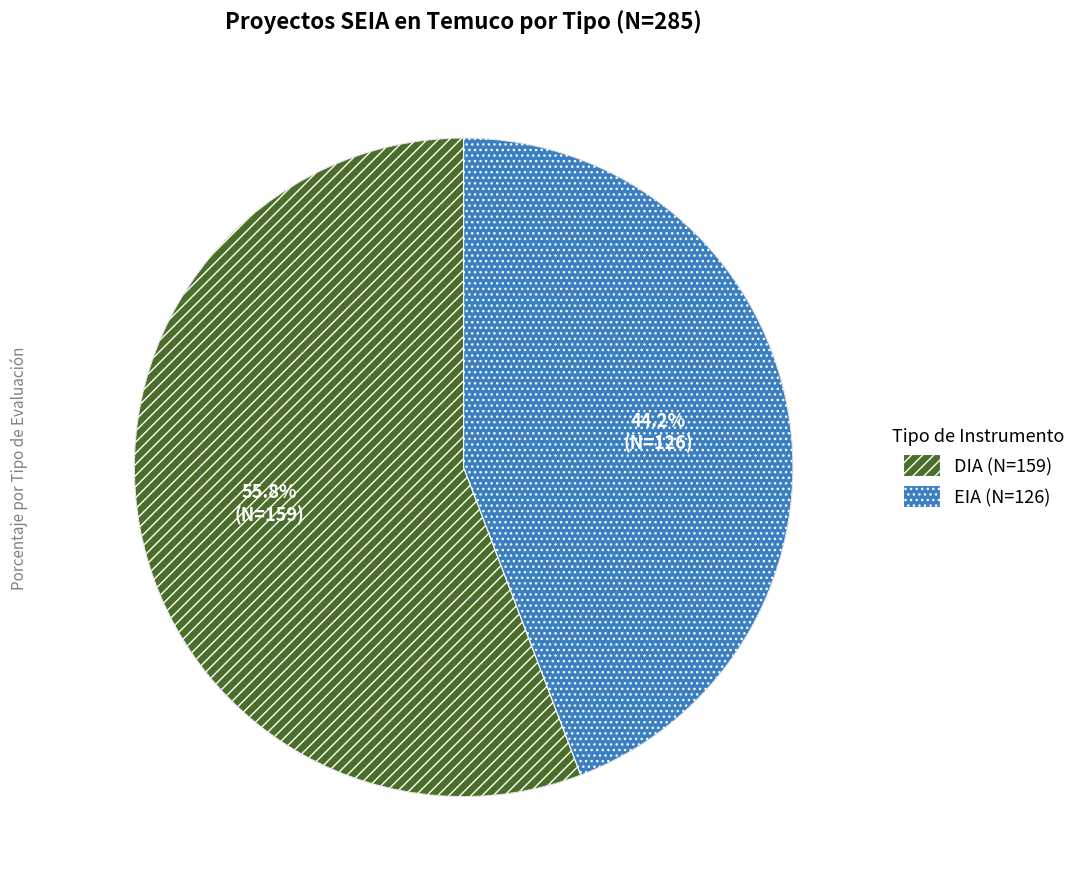

Which slice is the largest?

DIA